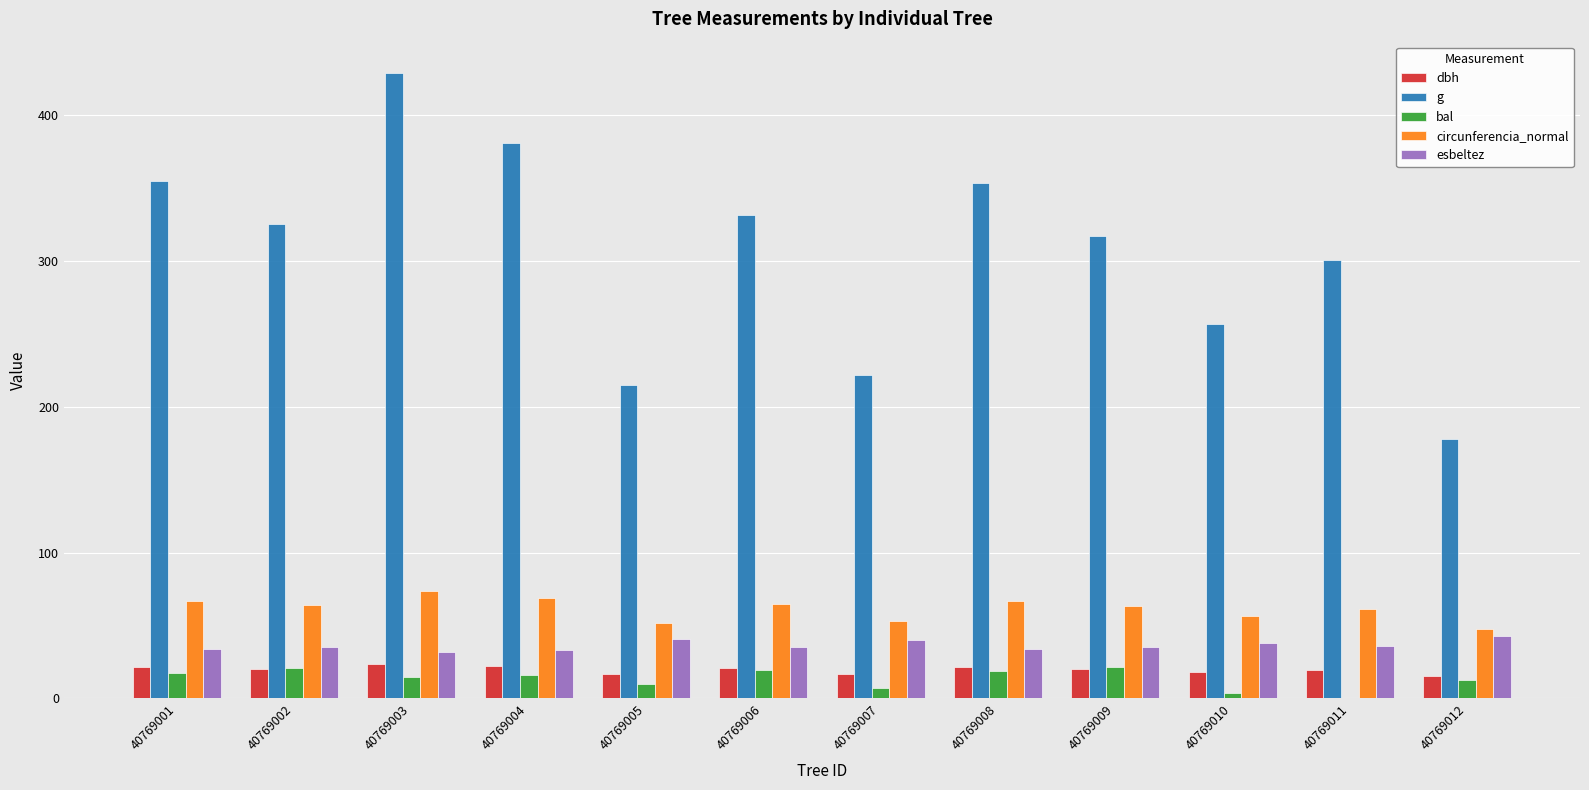

What is the total value across all series at 40769004?

521.2